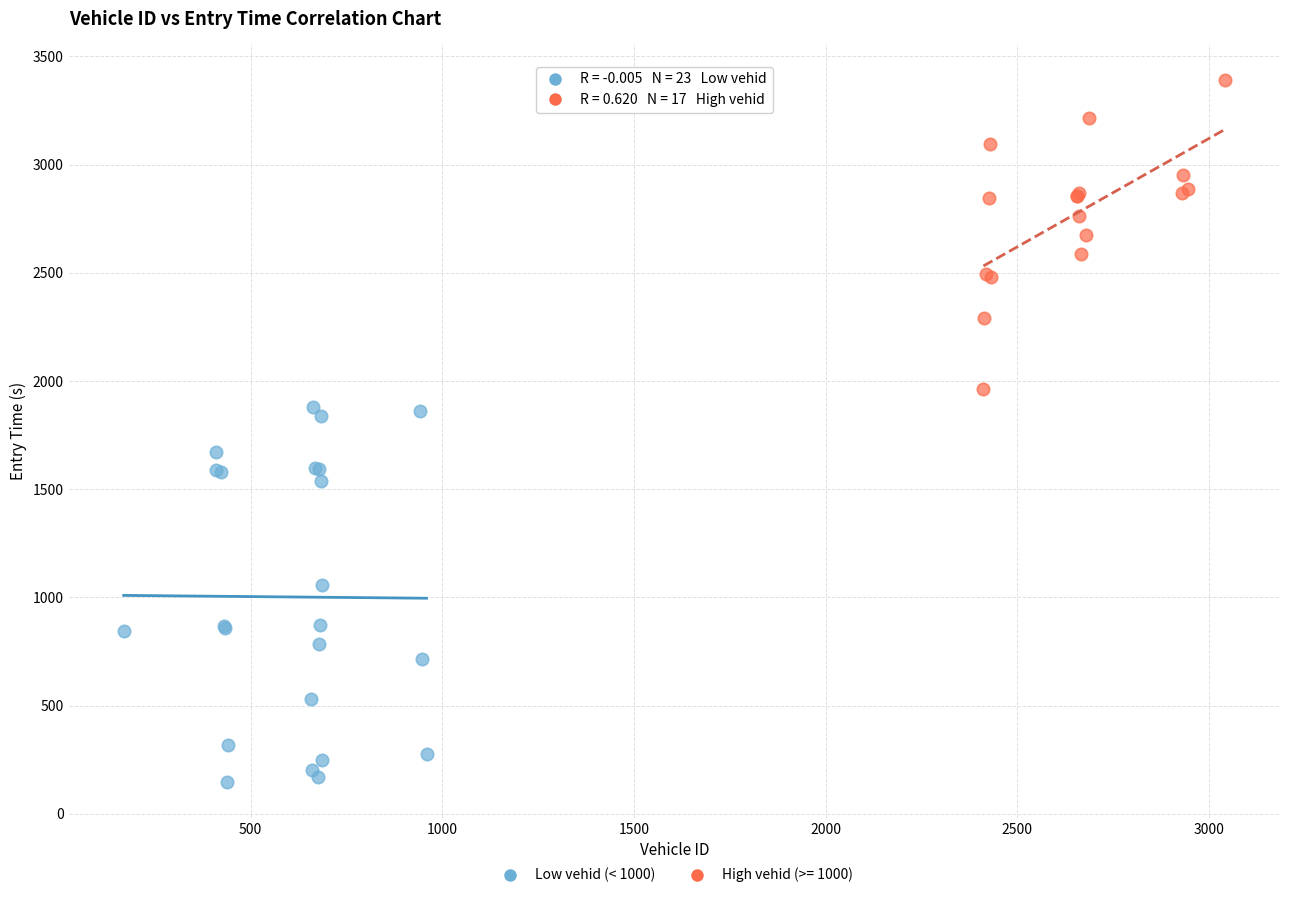

Which series contains the lowest Y value?

Low vehid (< 1000)